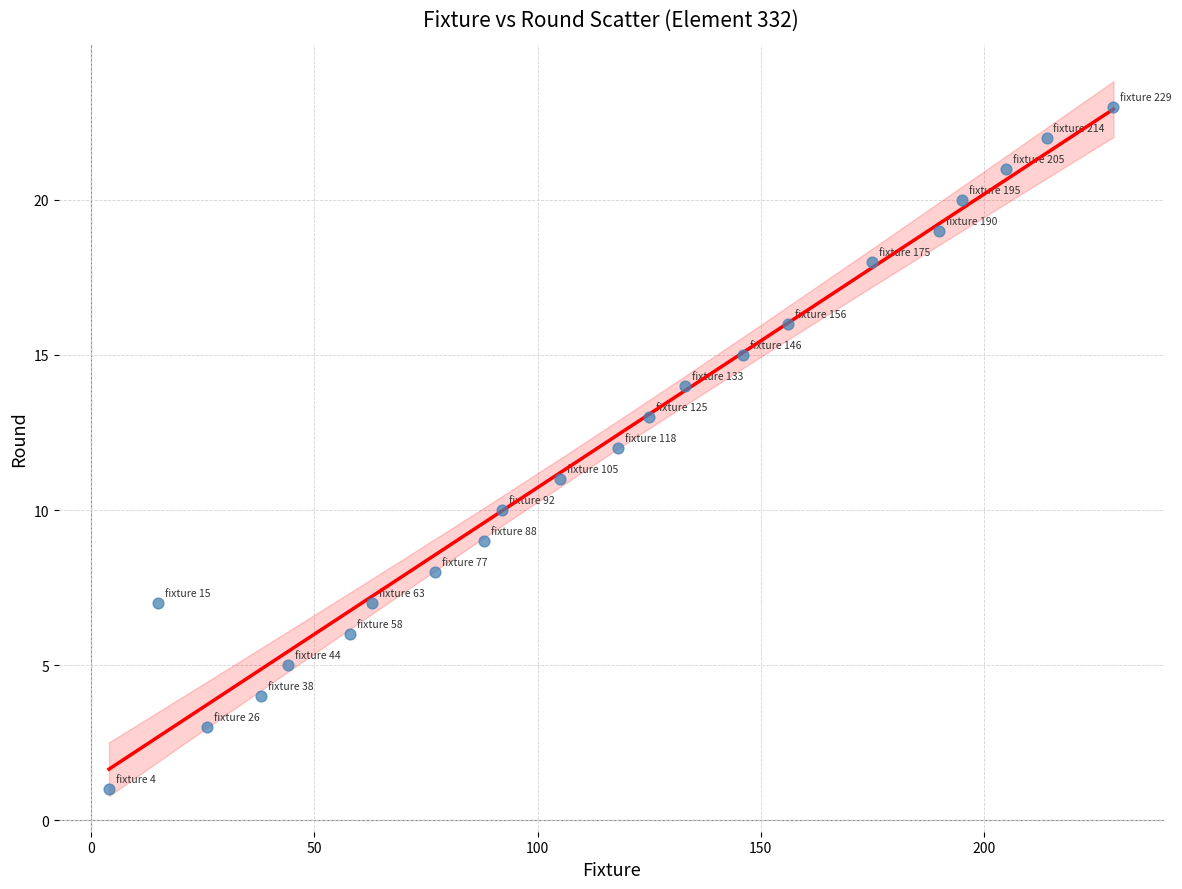

List the coordinates of all points as (Y, X) pairs, reading left to right.

(1, 4)  (7, 15)  (3, 26)  (4, 38)  (5, 44)  (6, 58)  (7, 63)  (8, 77)  (9, 88)  (10, 92)  (11, 105)  (12, 118)  (13, 125)  (14, 133)  (15, 146)  (16, 156)  (18, 175)  (19, 190)  (20, 195)  (21, 205)  (22, 214)  (23, 229)